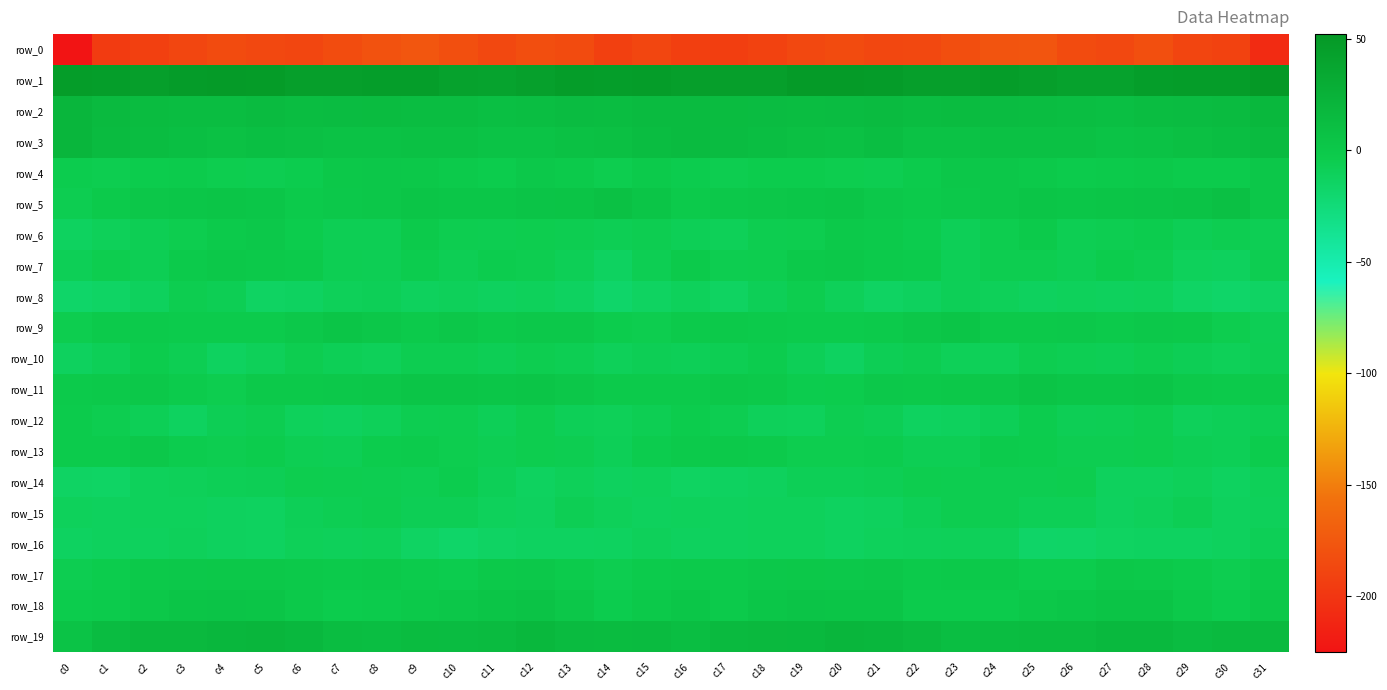

Between c17 and c31, which series saw the biggest shift?

row_0